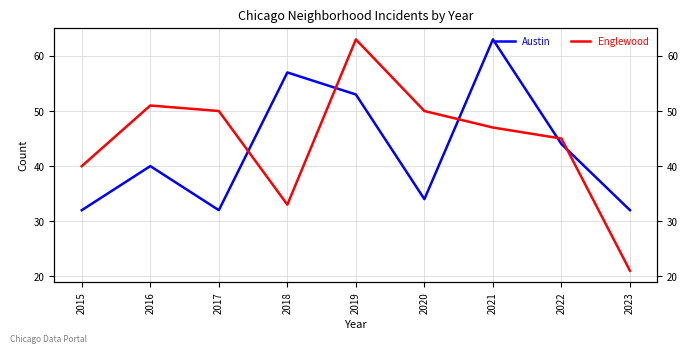

What is the maximum value for Englewood?

63